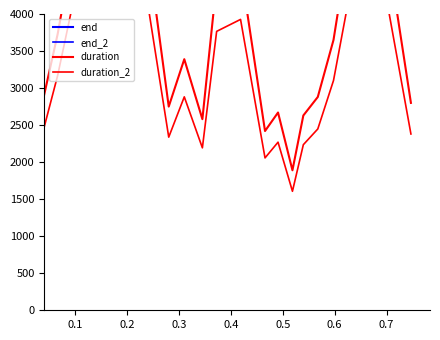

Reading left to right, what are all the values shown in this chart?

end: 3460.0	6420.0	10300.0	15620.0	21820.0	27860.0	30740.0	34380.0	37060.0	41660.0	46460.0	48980.0	51740.0	53740.0	56580.0	59620.0	63420.0	69020.0	74500.0	77500.0
end_2: 3183.2	5906.4	9476.0	14370.4	20074.4	25631.2	28280.8	31629.6	34095.2	38327.2	42743.2	45061.6	47600.8	49440.8	52053.6	54850.4	58346.4	63498.4	68540.0	71300.0
duration: 2350.0	2800.0	3730.0	5220.0	5950.0	5910.0	2750.0	3390.0	2580.0	4430.0	4620.0	2420.0	2670.0	1890.0	2630.0	2880.0	3650.0	5360.0	5310.0	2800.0
duration_2: 1997.5	2380.0	3170.5	4437.0	5057.5	5023.5	2337.5	2881.5	2193.0	3765.5	3927.0	2057.0	2269.5	1606.5	2235.5	2448.0	3102.5	4556.0	4513.5	2380.0